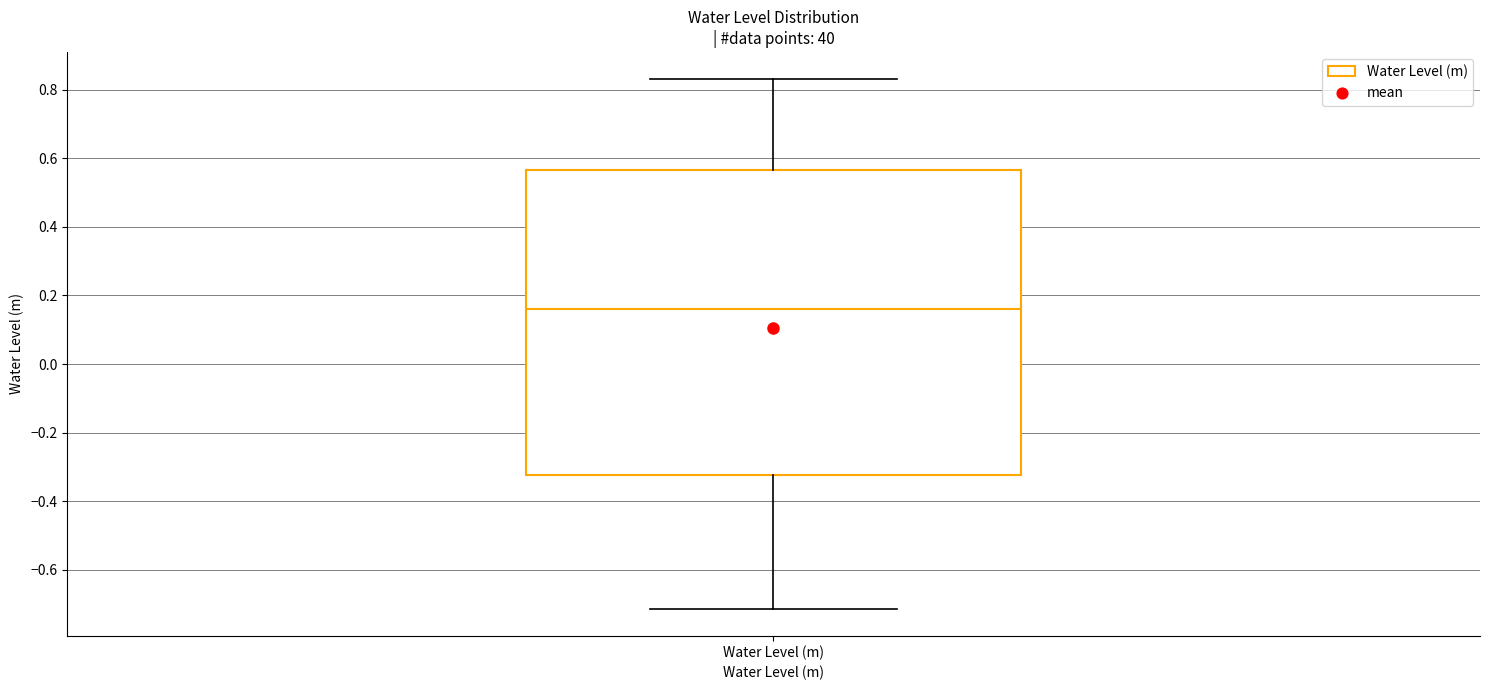

Read this box plot against the y-axis: the position of the median line, the range covered by the box, and the ends of both whiskers. The values are not printed on the chart, so give them approximately, as read against the axis.

median 0.16, box -0.32 to 0.56, whiskers -0.72 to 0.84